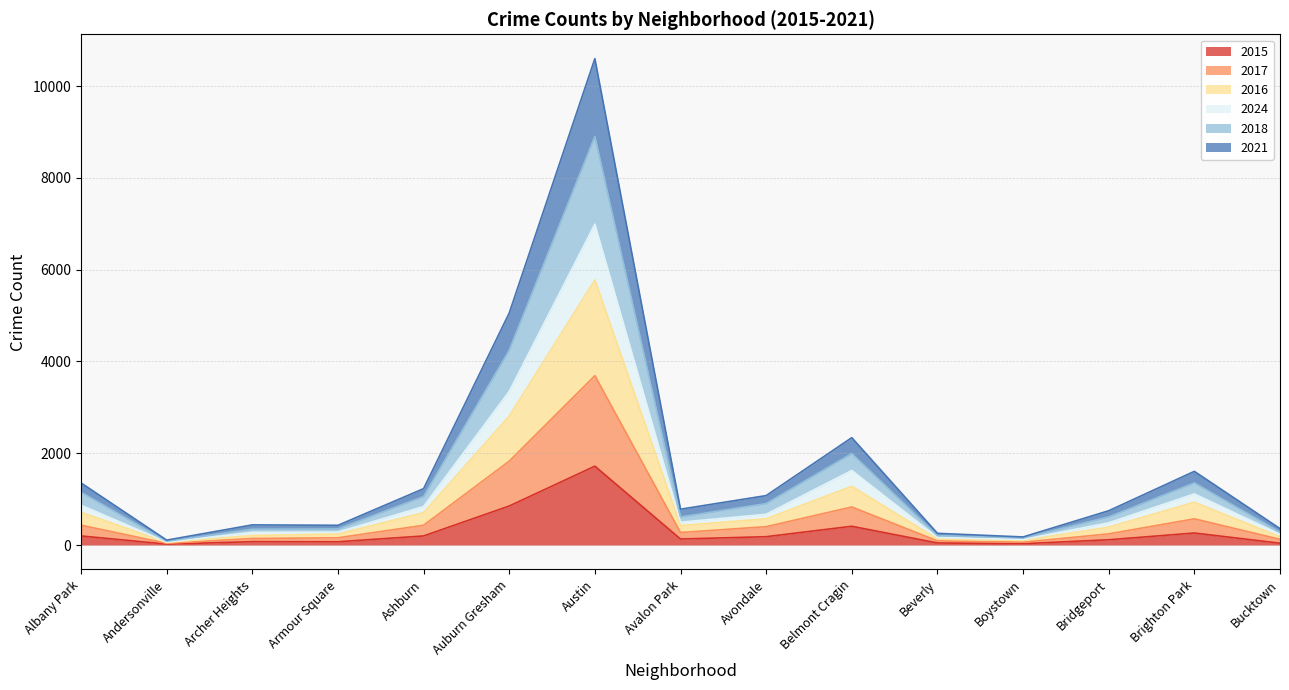

Which label corresponds to the smallest value in the chart?

Andersonville